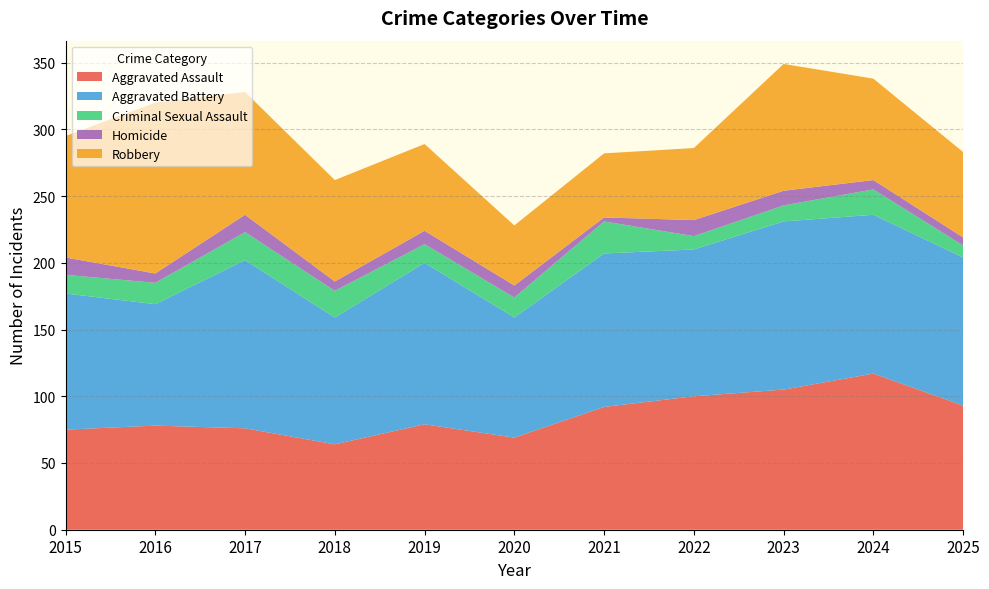

Reading left to right, list all the values displayed in this chart.

Aggravated Assault: 75	78	76	64	79	69	92	100	105	117	93
Aggravated Battery: 102	91	126	95	121	90	115	110	126	119	111
Criminal Sexual Assault: 14	16	21	20	14	15	24	10	12	19	9
Homicide: 13	7	13	7	10	9	3	12	11	7	6
Robbery: 91	128	92	76	65	45	48	54	95	76	64